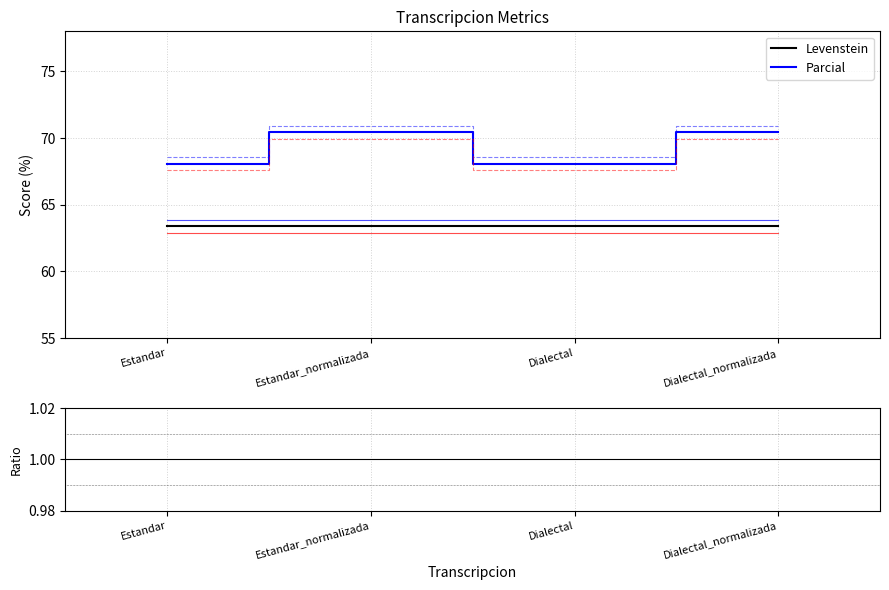

List the series in order of their peak value, lowest first.

Ratio Parcial/Levenstein, Levenstein, Parcial